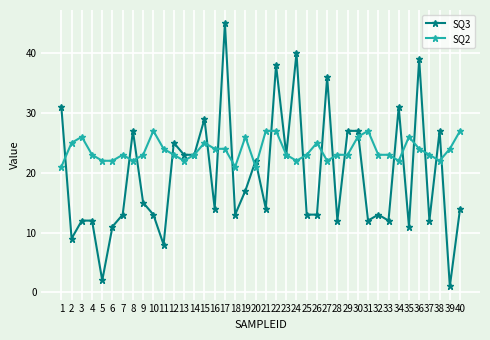

True or false: SQ2 has more than 1 interior local peaks.

True